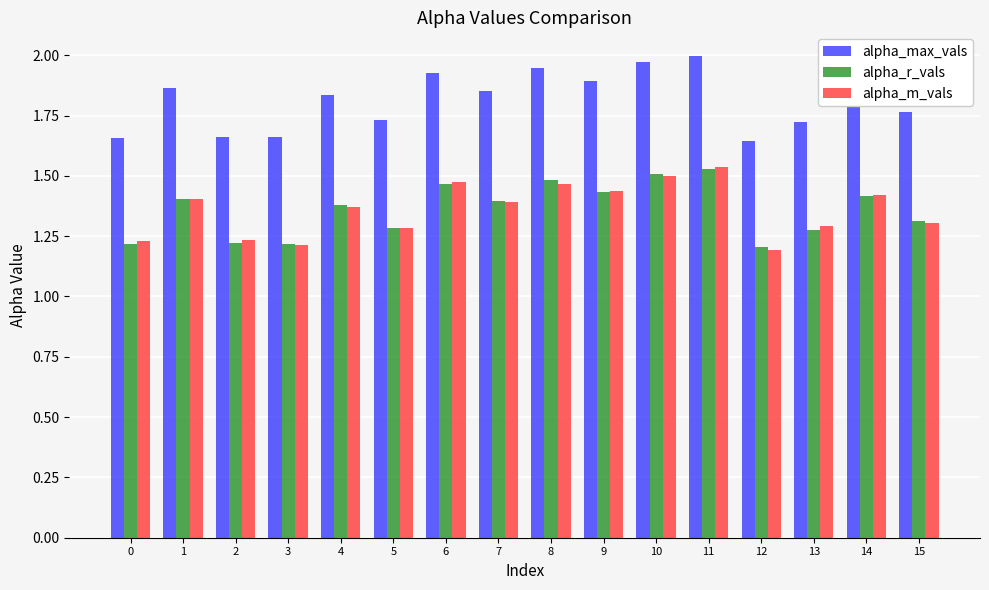

Is the value of alpha_r_vals at 6 greater than the value of alpha_max_vals at 8?

No